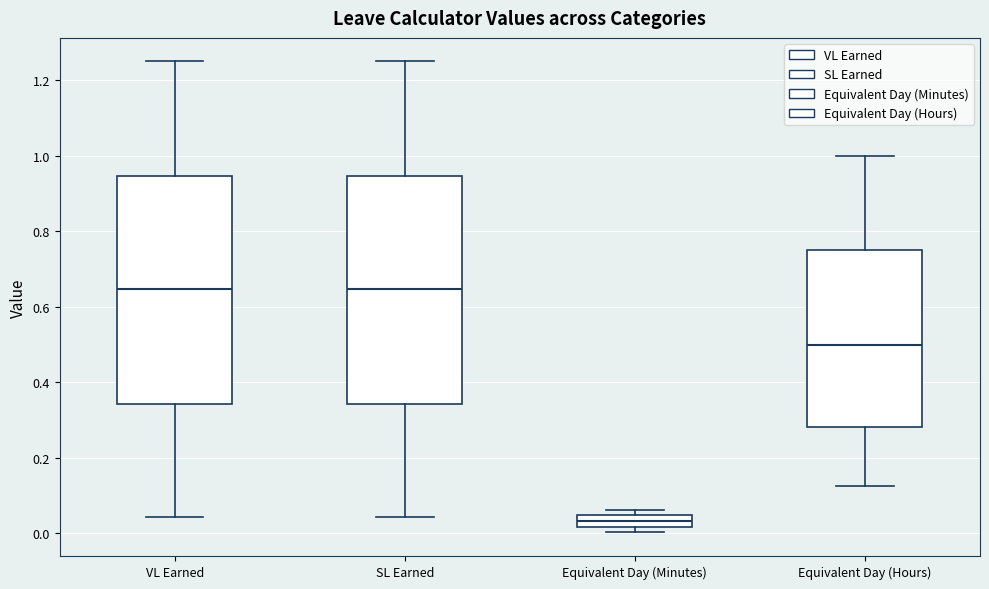

Where does the upper whisker of the box for VL Earned end on the y-axis? The values are not printed on the chart, so give them approximately, as read against the axis.

1.26